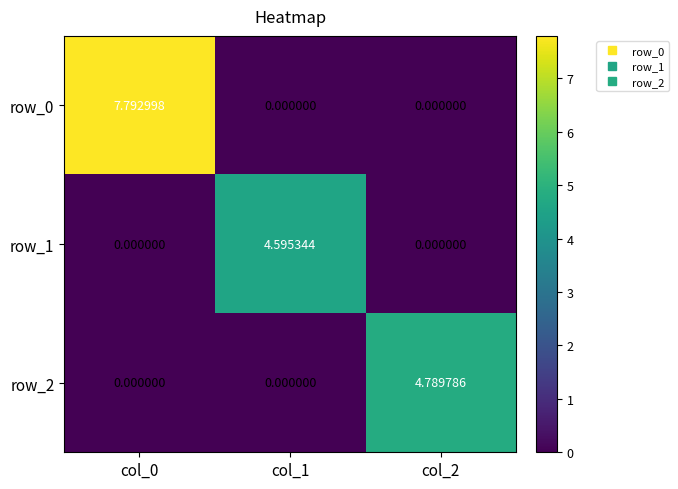

Is the value of row_2 at col_2 greater than the value of row_1 at col_2?

Yes